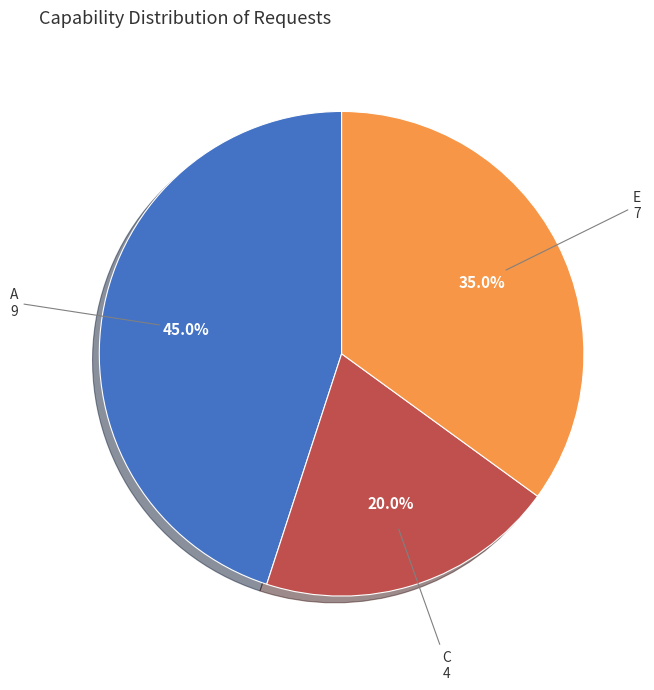

Is it true that E is 49% of the pie?

False